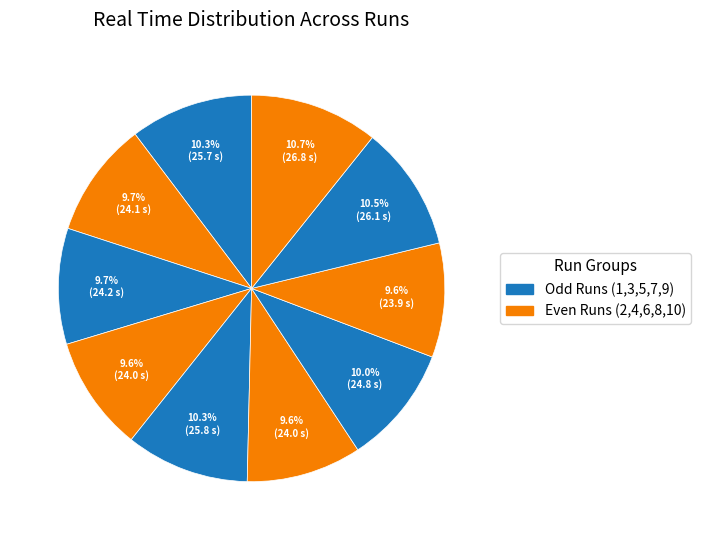

How many slices are in this pie chart?

10